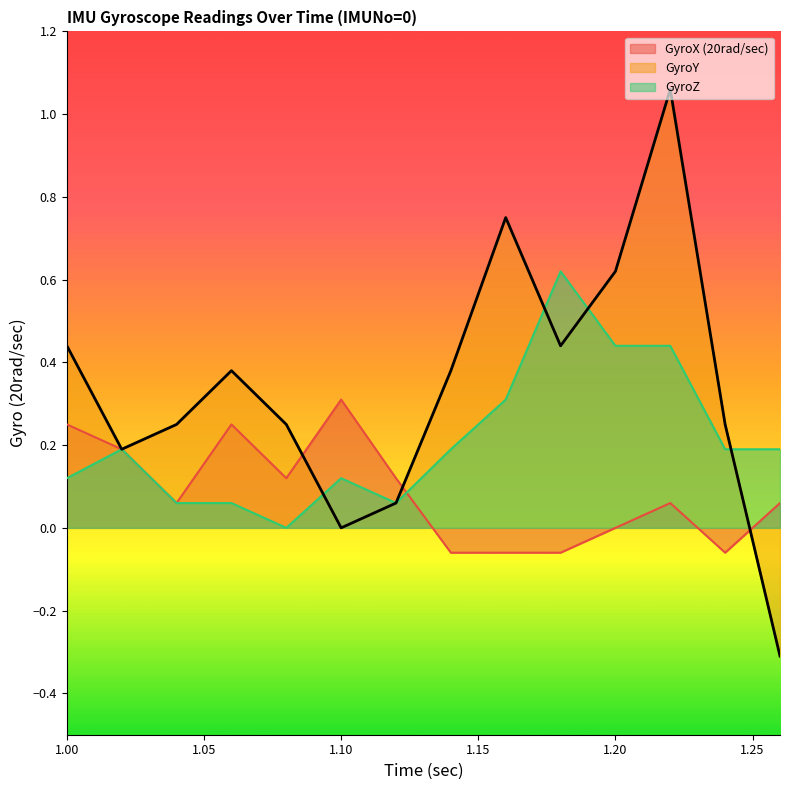

True or false: GyroX (20rad/sec) and GyroY intersect in this chart.

True